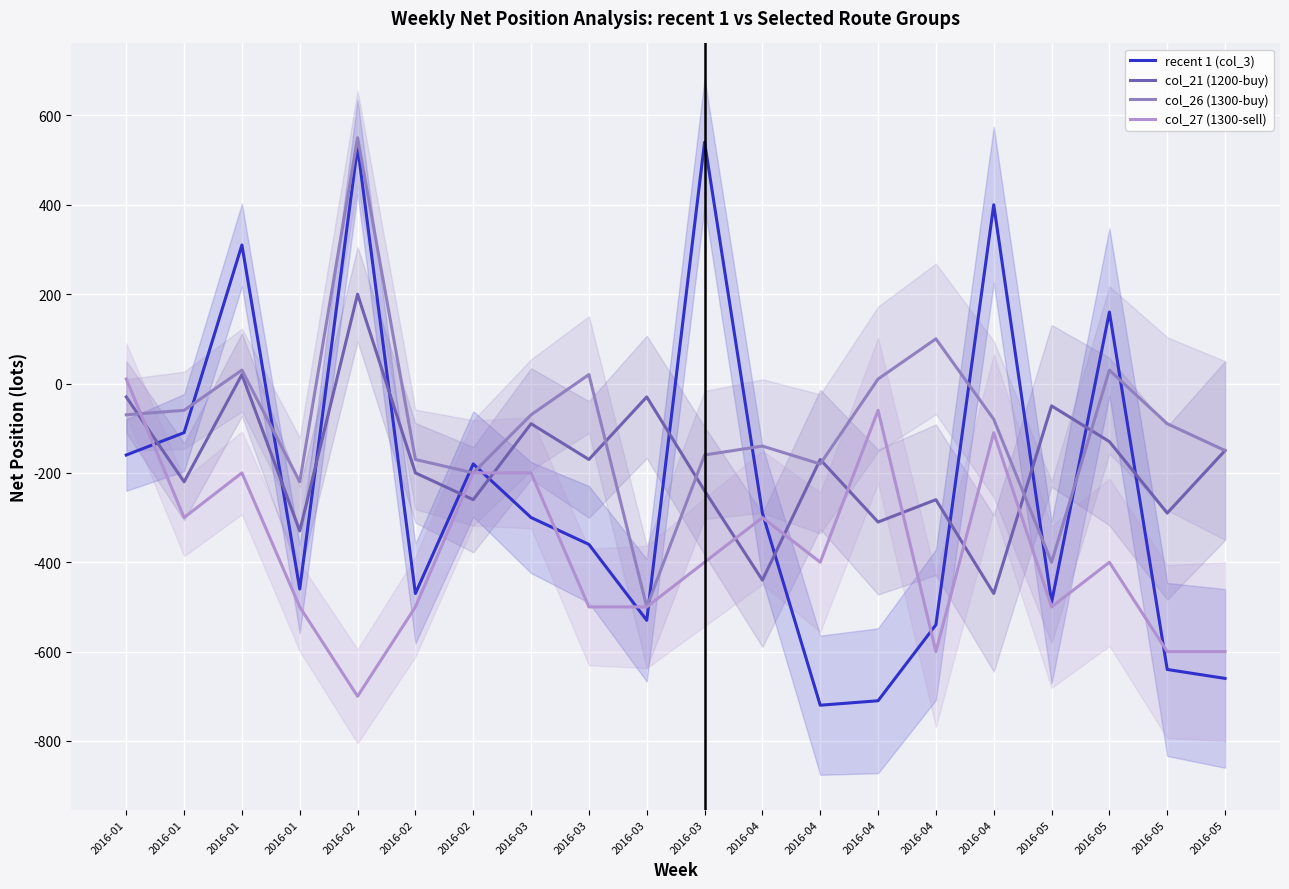

Which series has the largest range (max minus min)?

recent 1 (col_3)